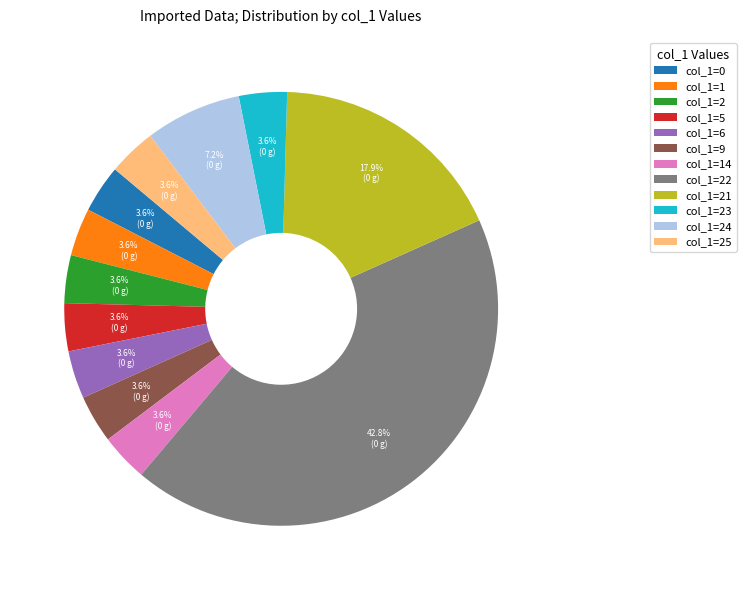

Which slice is the largest?

col_1=22